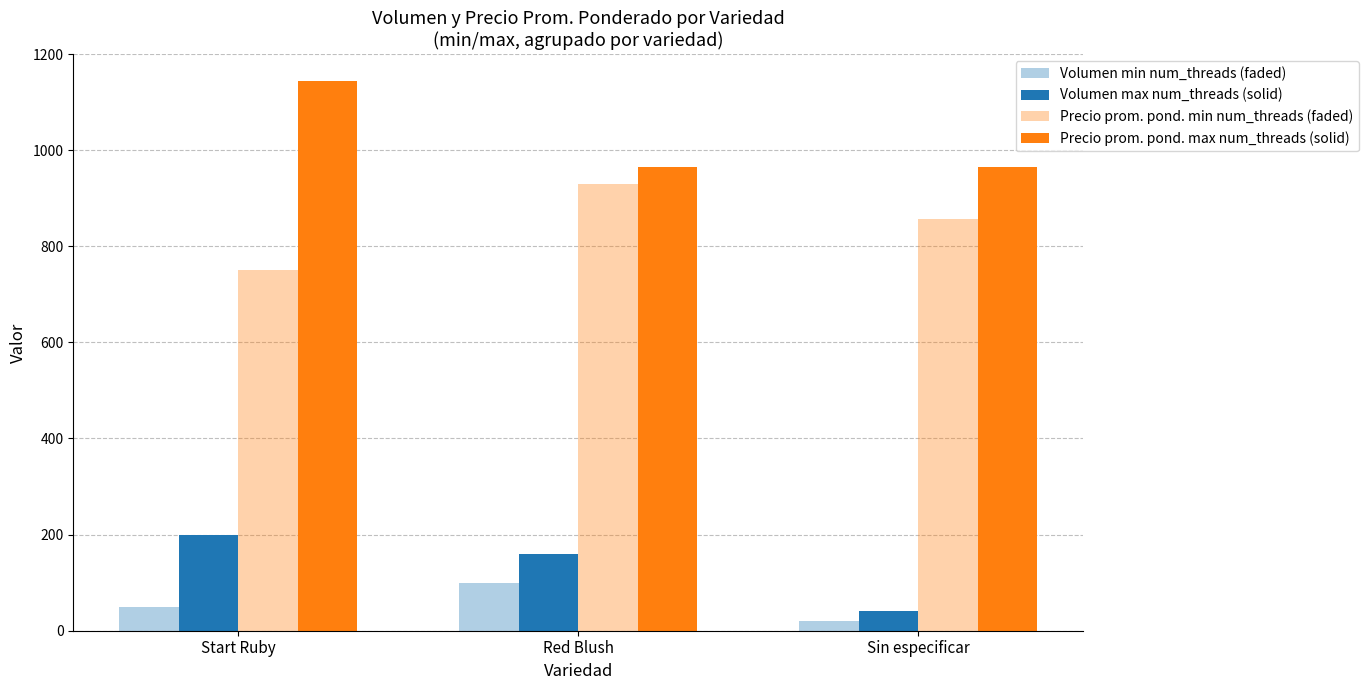

The Volumen min num_threads (faded) series shows 9 at Sin especificar. True or false?

False